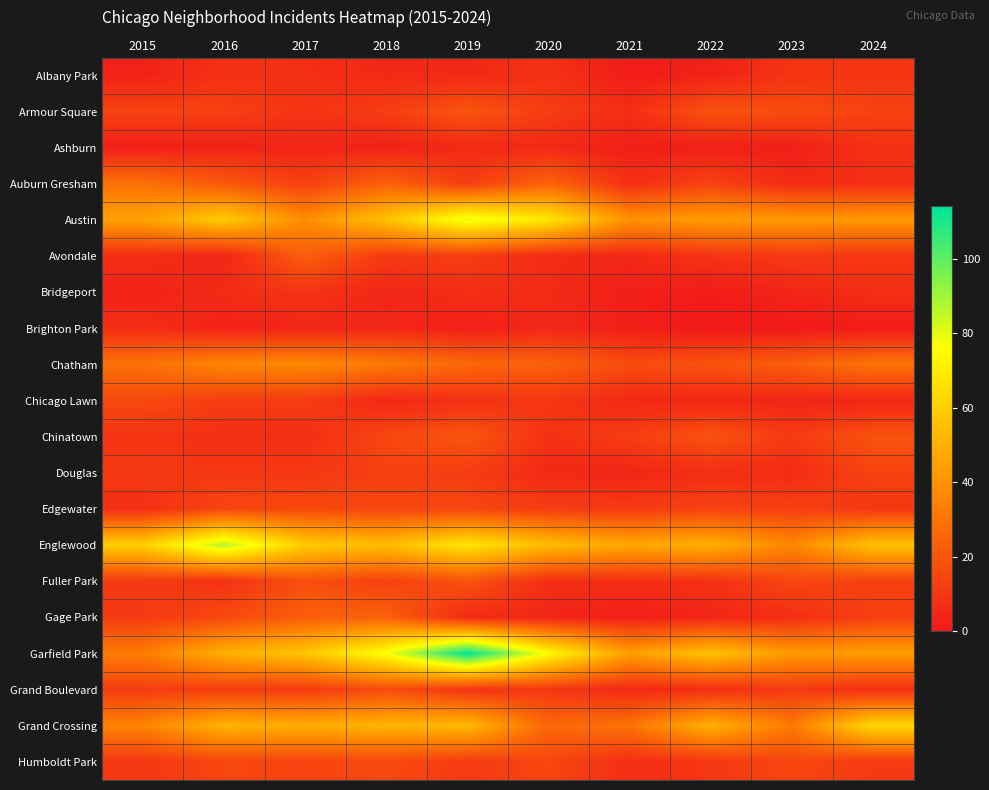

At 2018, list the series in order from largest to smallest.

Garfield Park, Austin, Englewood, Grand Crossing, Chatham, Auburn Gresham, Gage Park, Grand Boulevard, Humboldt Park, Chinatown, Edgewater, Douglas, Fuller Park, Armour Square, Avondale, Albany Park, Brighton Park, Chicago Lawn, Bridgeport, Ashburn